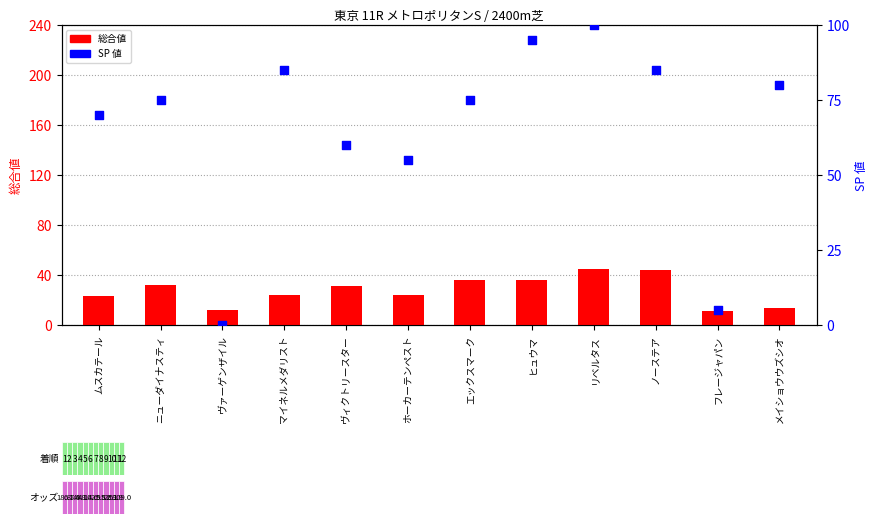

What are all the series names shown in the legend?

総合値, SP 値